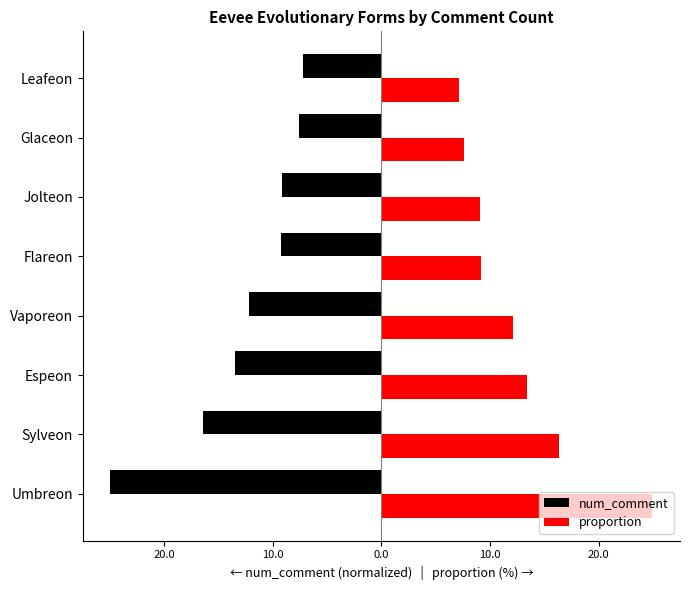

What are all the series names shown in the legend?

num_comment, proportion